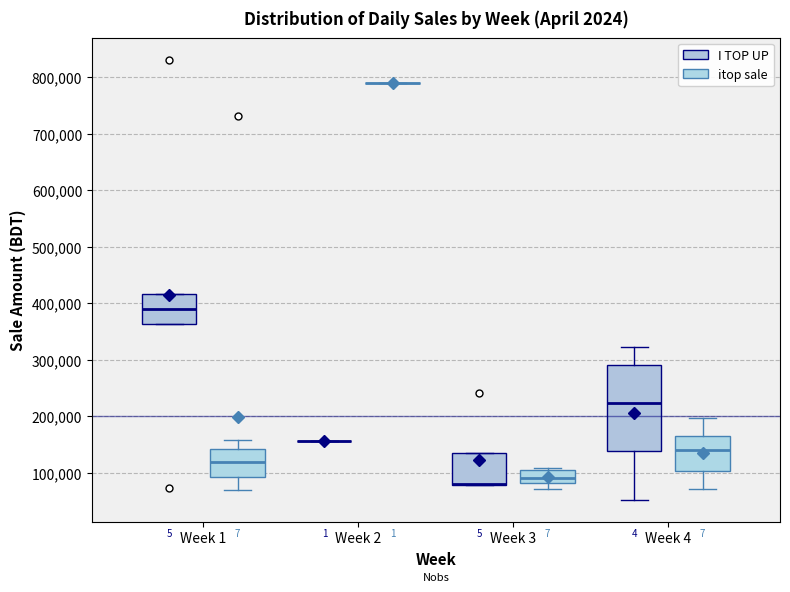

Which box is the tallest, from its lower edge to its upper edge?

Week 4 (I TOP UP)